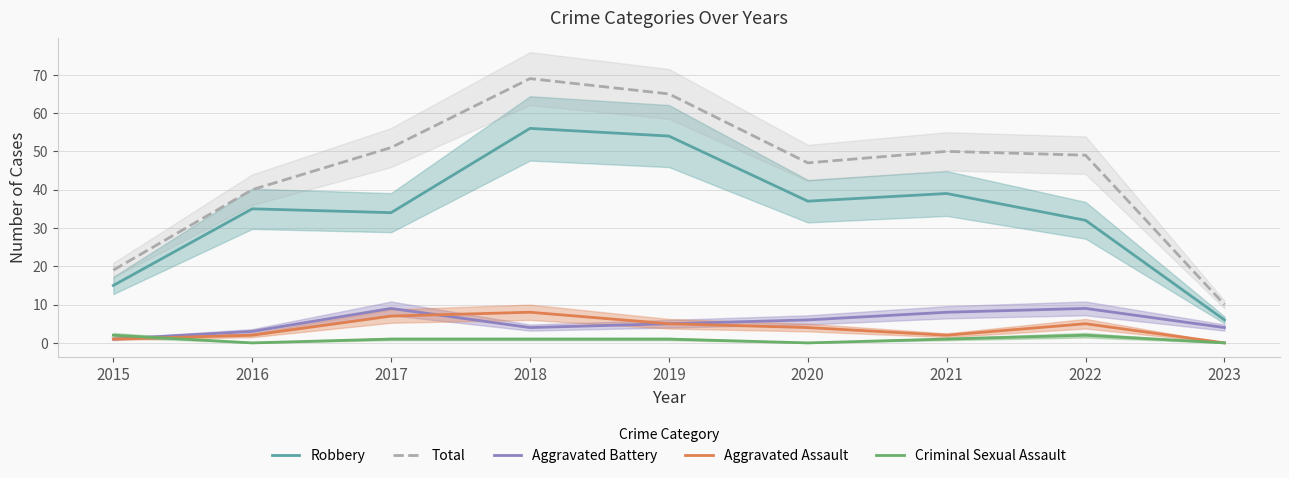

What is the greatest value displayed?

69